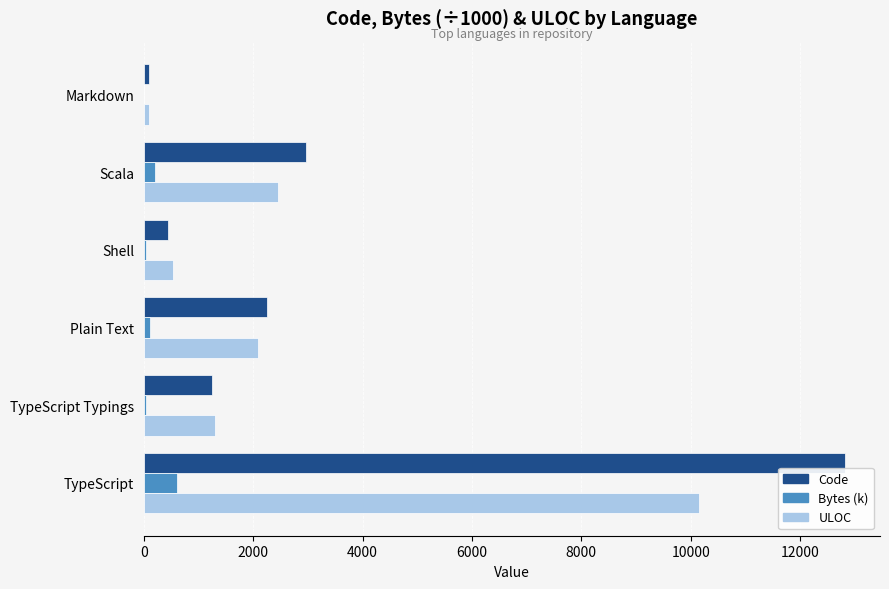

At which category is the sum across all series the highest?

TypeScript